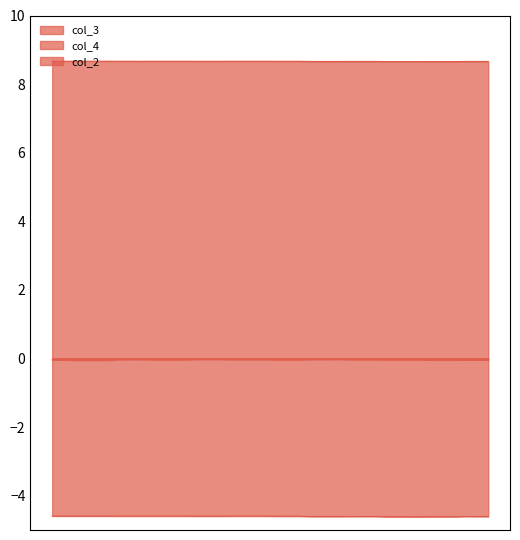

True or false: col_4 has more than 2 interior local peaks.

False